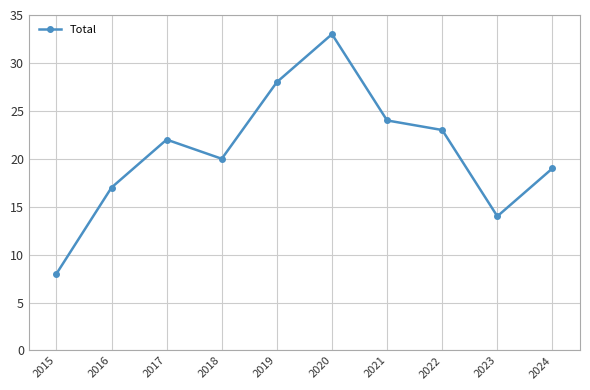

Which label corresponds to the largest value in the chart?

2020